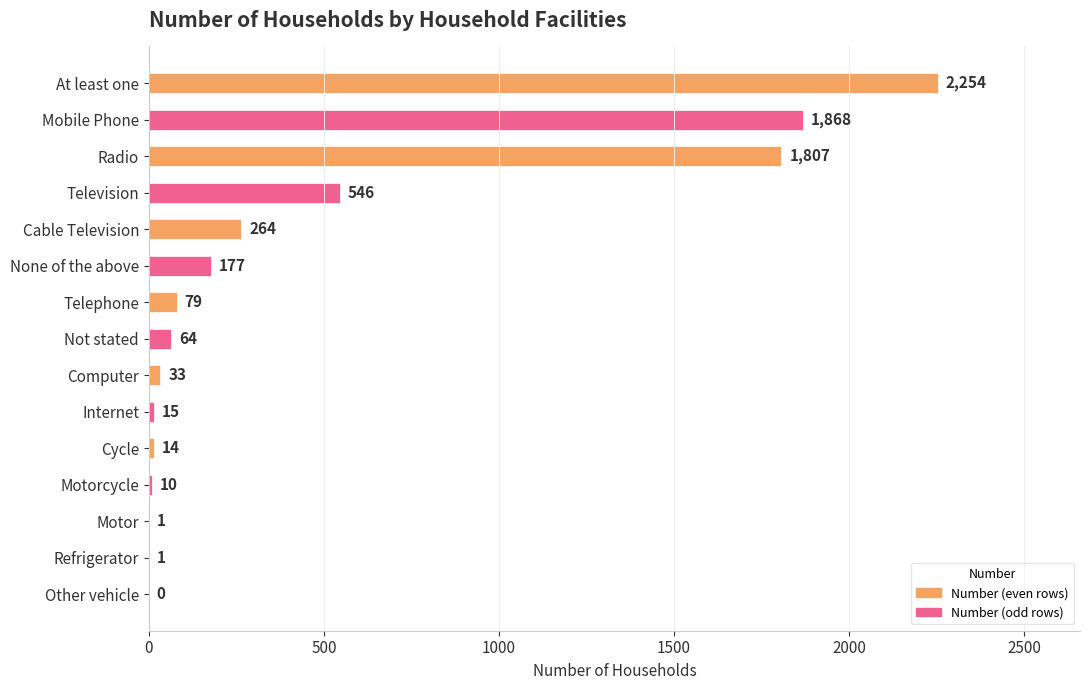

Approximately how many times larger is the value at Radio compared to Motorcycle?

180.7